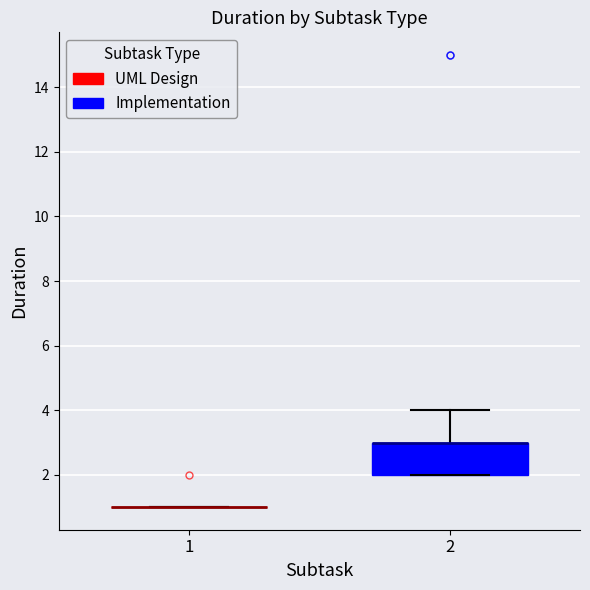

Comparing the boxes themselves (not the whiskers), which one is the tallest?

2